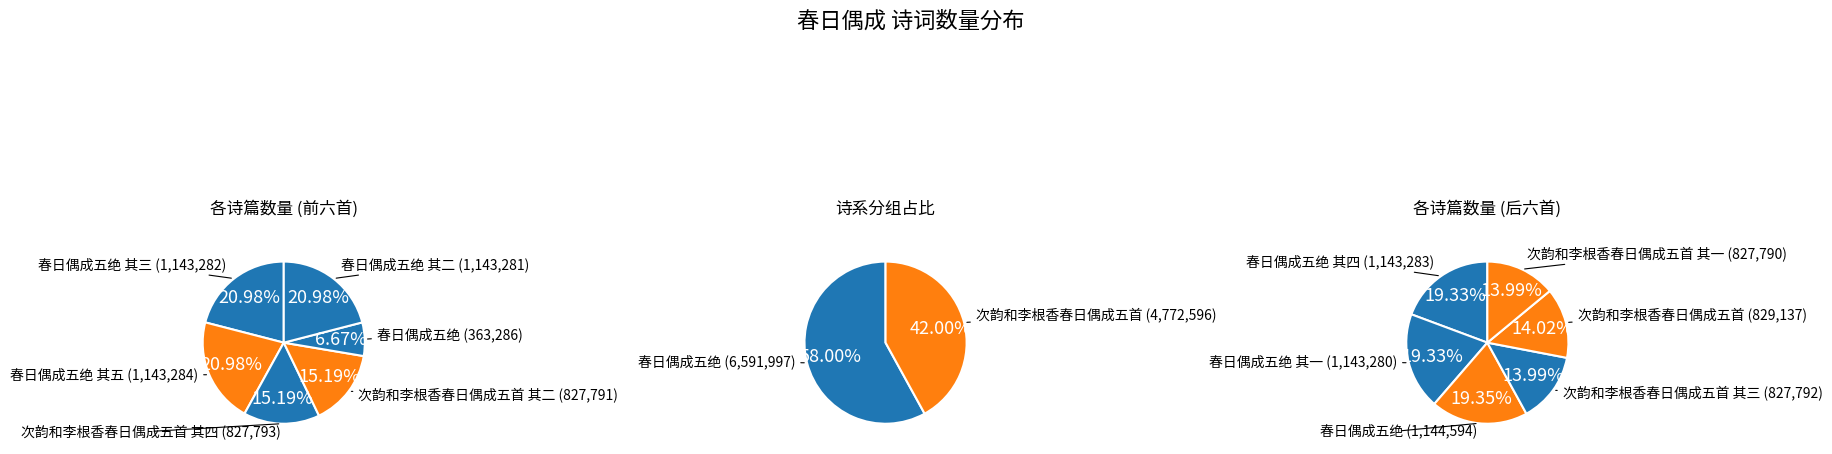

What is the change in value from 次韵和李根香春日偶成五首 其二 to 次韵和李根香春日偶成五首 其一?

-1